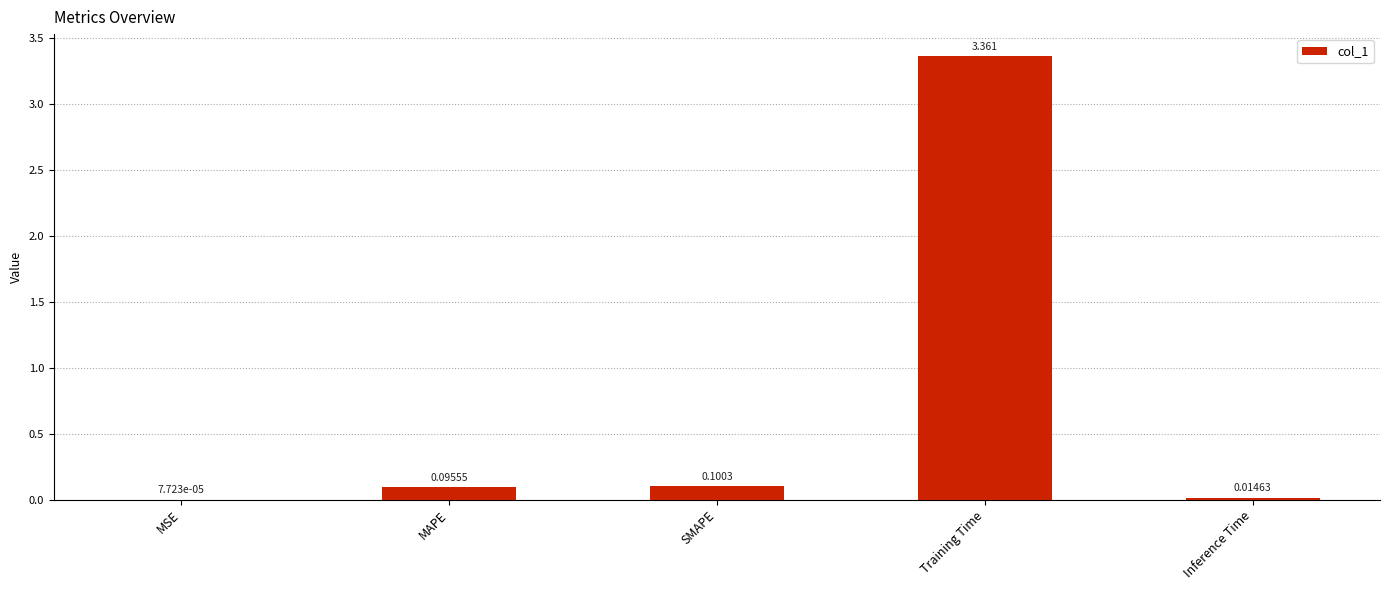

Are the bars horizontal?

No